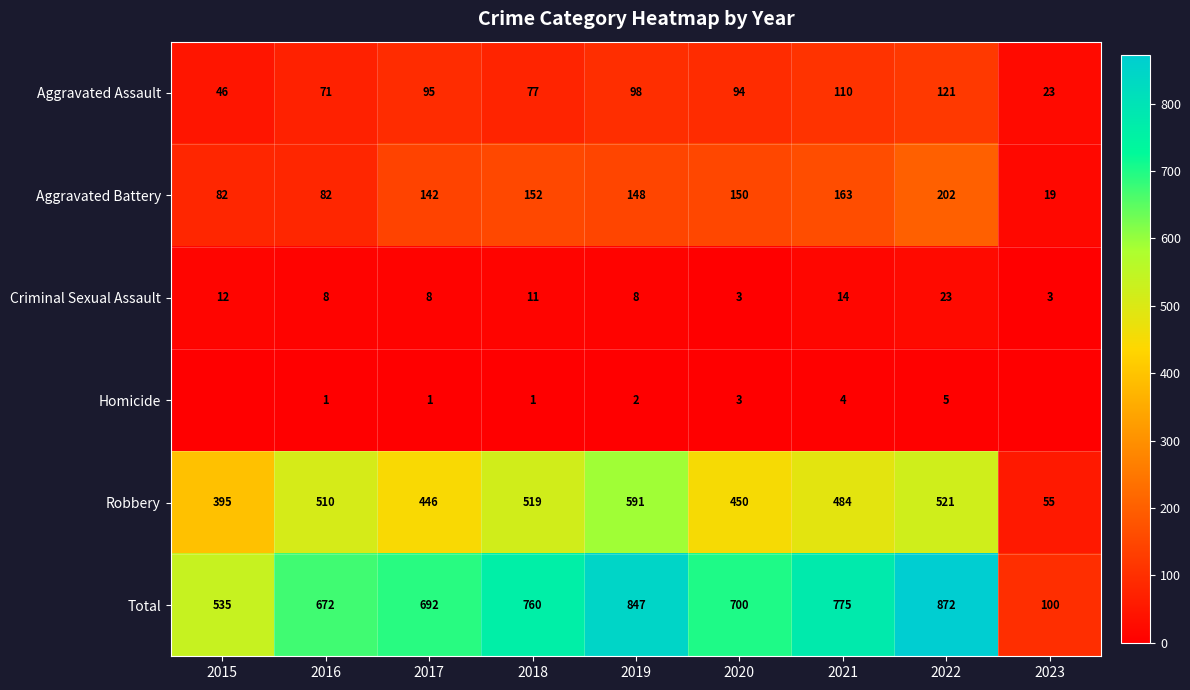

Rank the series at 2021 from highest to lowest value.

Total, Robbery, Aggravated Battery, Aggravated Assault, Criminal Sexual Assault, Homicide